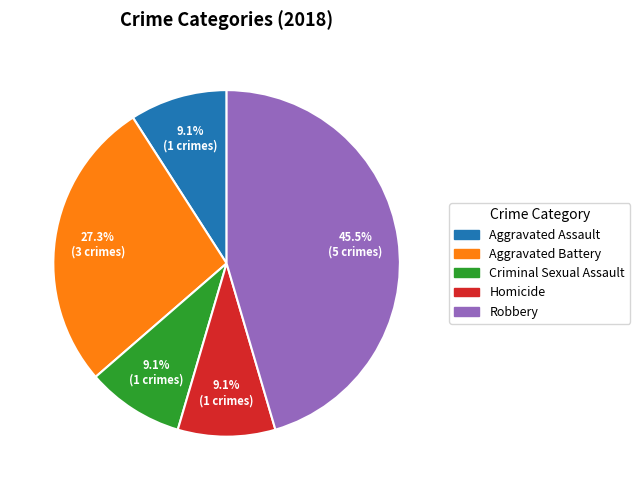

What percentage is the Aggravated Assault slice, to the nearest percent?

9%